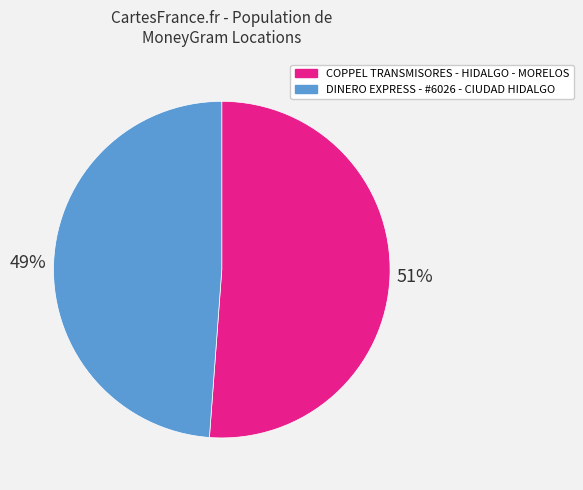

Do DINERO EXPRESS - #6026 - CIUDAD HIDALGO and COPPEL TRANSMISORES - HIDALGO - MORELOS together represent more than half of the pie?

Yes